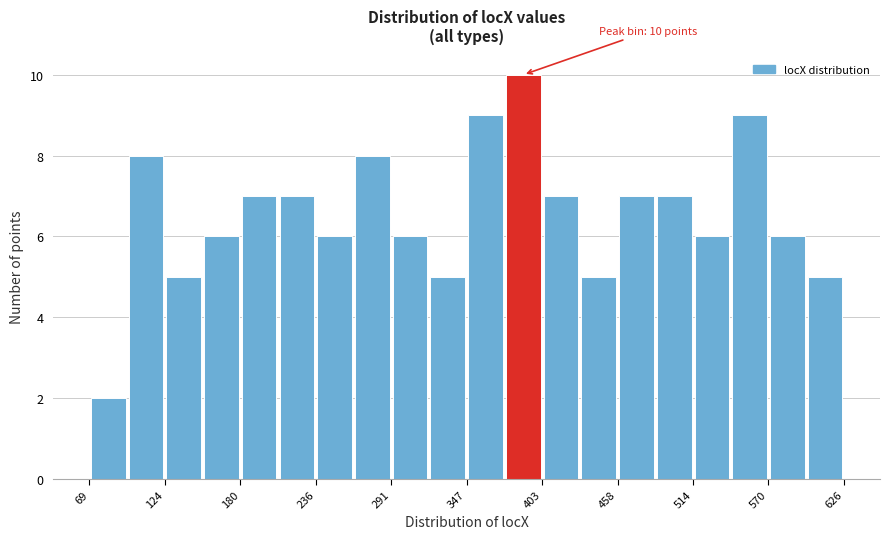

Read against the x-axis, roughly where is the centre of the tallest bar?

390